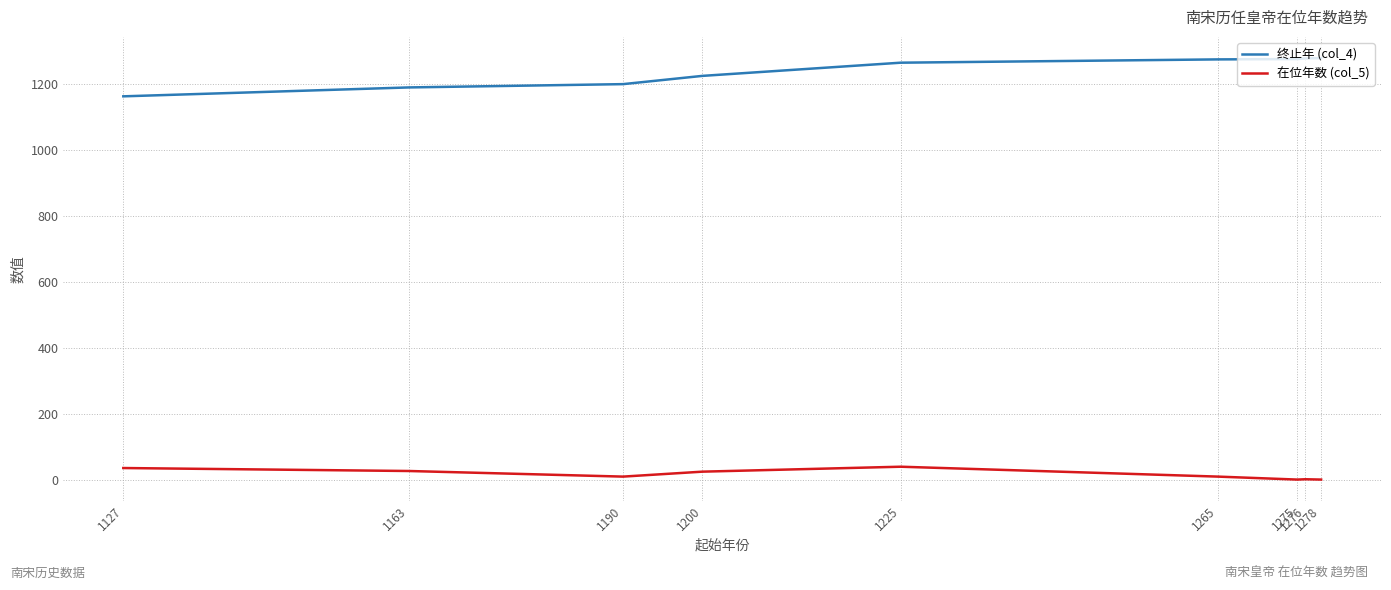

At which category does 在位年数 (col_5) reach its first local valley?

1190